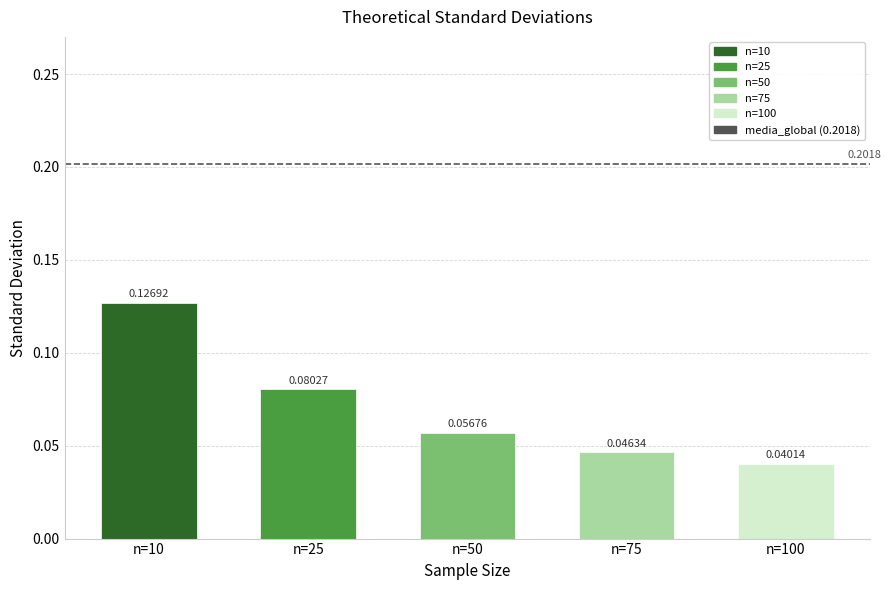

List the labels in order of value, largest first.

n=10, n=25, n=50, n=75, n=100